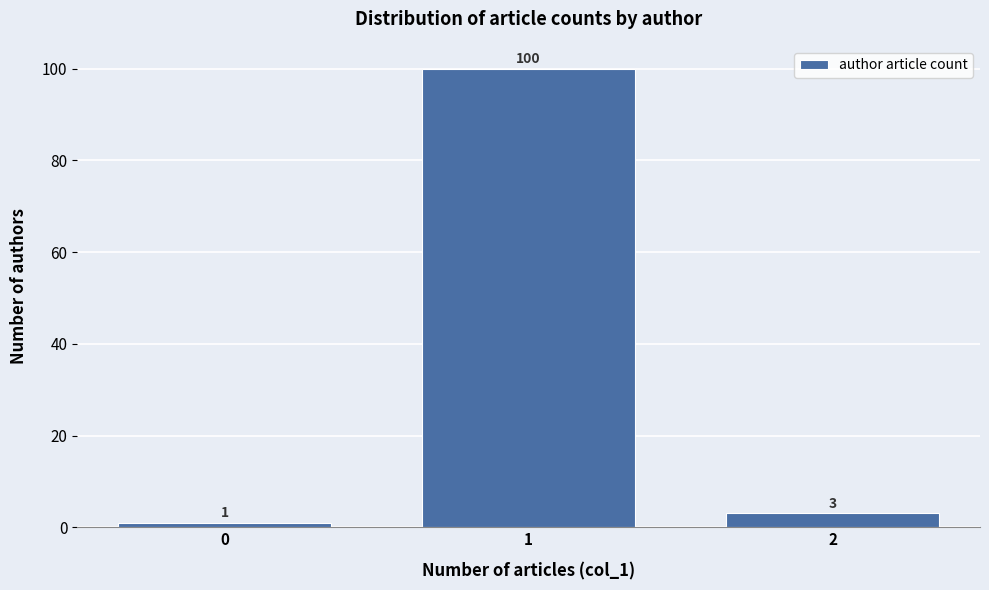

Reading right to left, transcribe all the data shown in this chart.

3	100	1